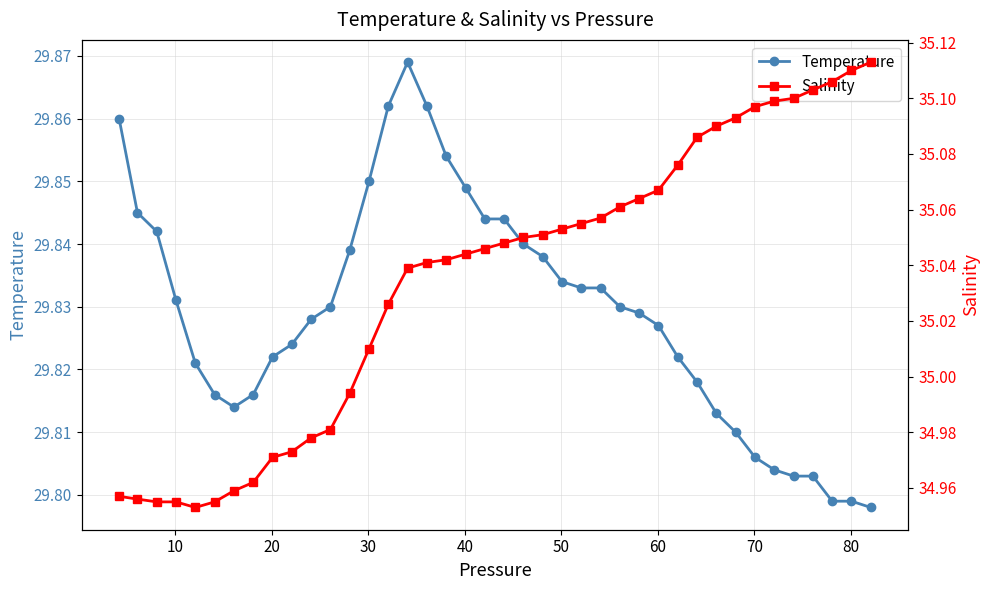

At how many categories does at least one series exceed 30?

40